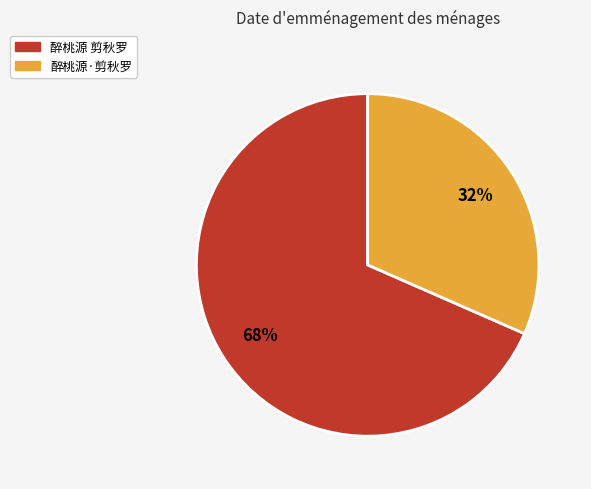

Do 醉桃源·剪秋罗 and 醉桃源 剪秋罗 together represent more than half of the pie?

Yes